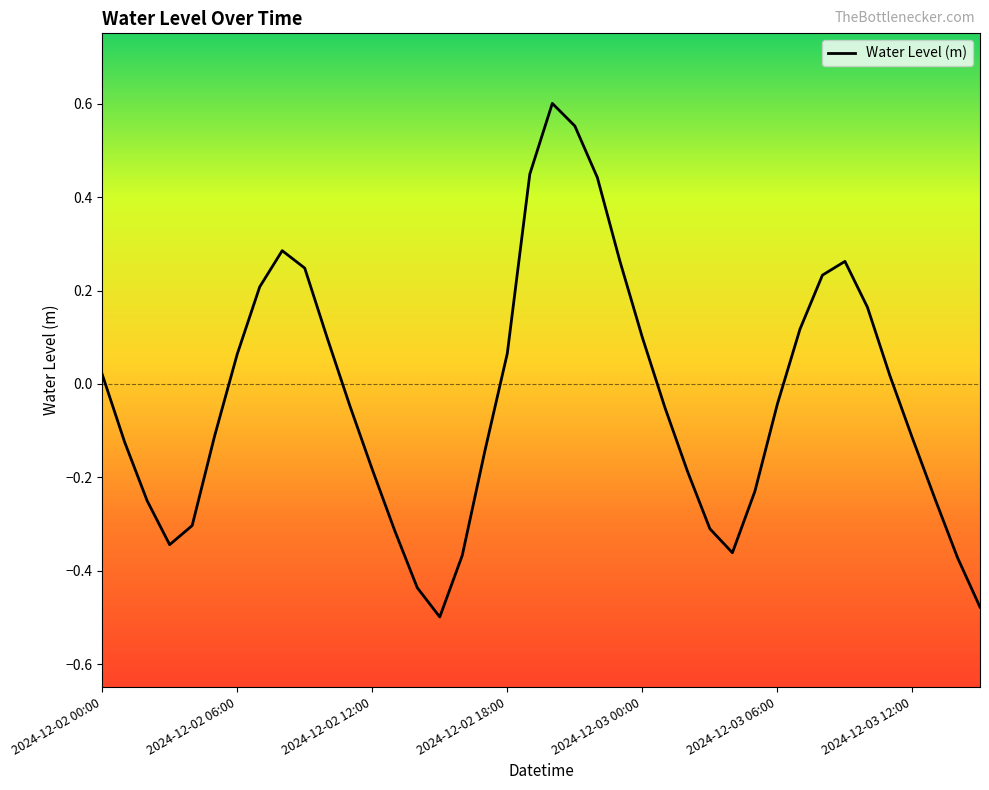

What is the difference between the maximum and minimum values?

1.1